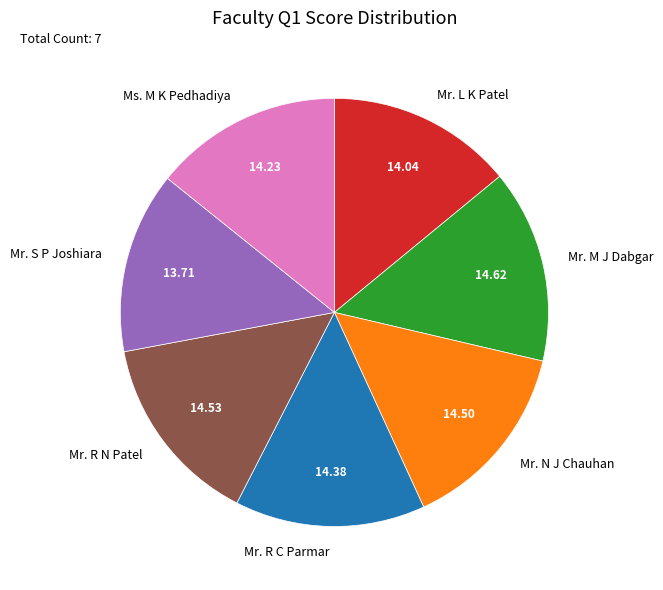

Is Mr. R C Parmar the majority of the pie?

No